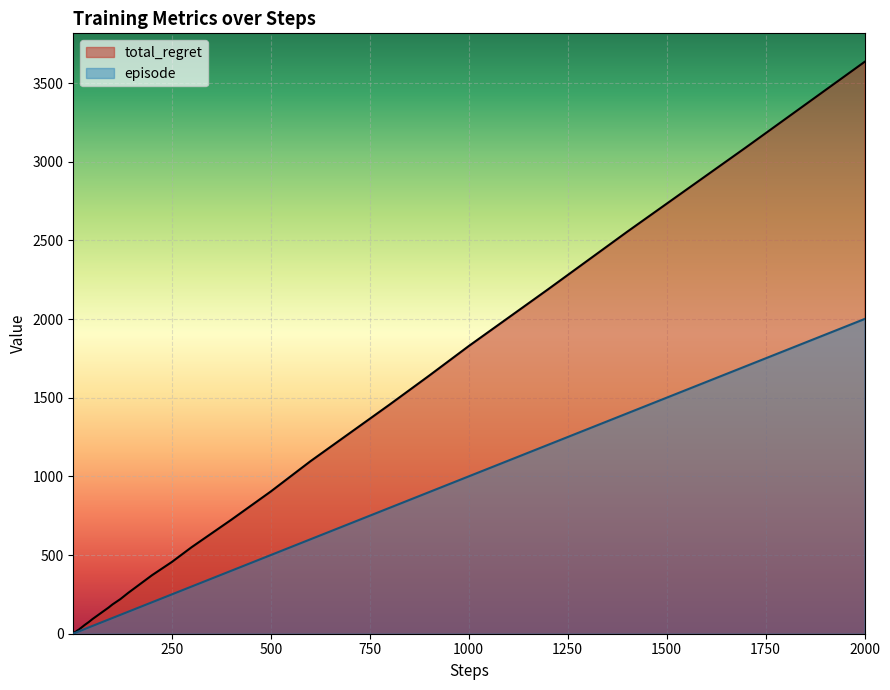

The value of total_regret at 2000 is 5238. True or false?

False